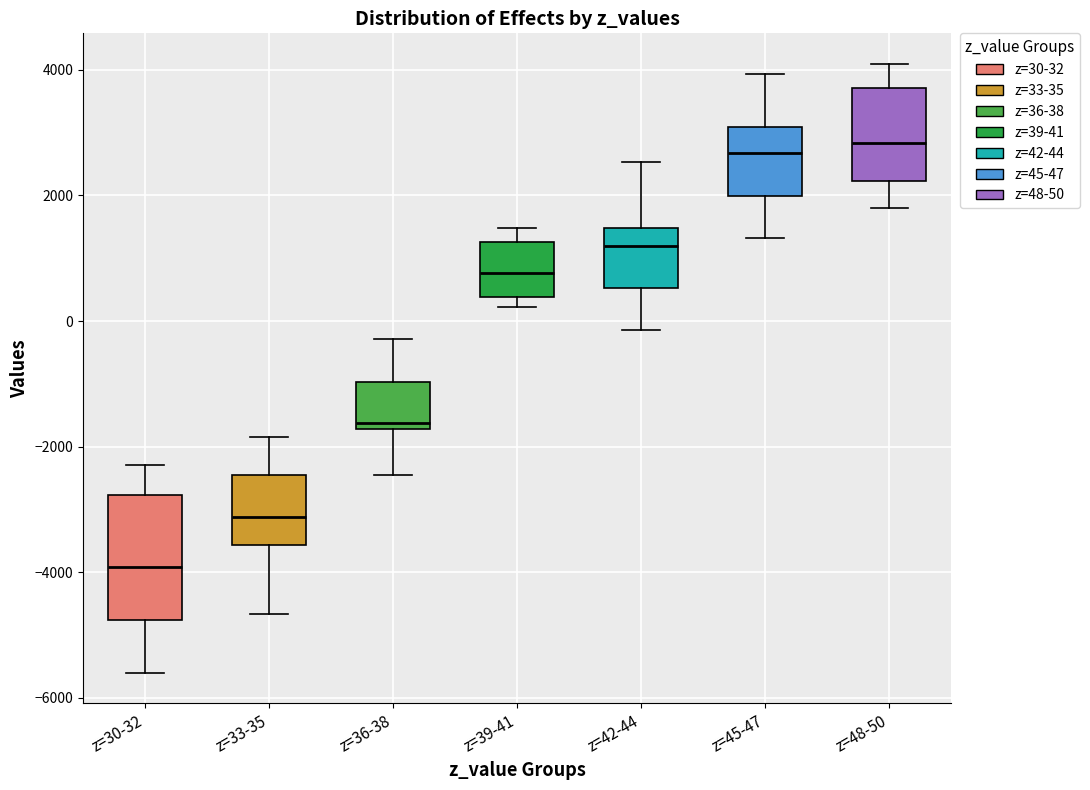

Reading left to right, transcribe this box plot: for each box, give where its median line is, the range the box spans, and where its two whiskers end, as read against the y-axis. The values are not printed on the chart, so give them approximately, as read against the axis.

z=30-32: median -4000, box -4800 to -2800, whiskers -5600 to -2200
z=33-35: median -3200, box -3600 to -2400, whiskers -4600 to -1800
z=36-38: median -1600, box -1800 to -1000, whiskers -2400 to -200
z=39-41: median 800, box 400 to 1200, whiskers 200 to 1400
z=42-44: median 1200, box 600 to 1400, whiskers -200 to 2600
z=45-47: median 2600, box 2000 to 3000, whiskers 1400 to 4000
z=48-50: median 2800, box 2200 to 3800, whiskers 1800 to 4000